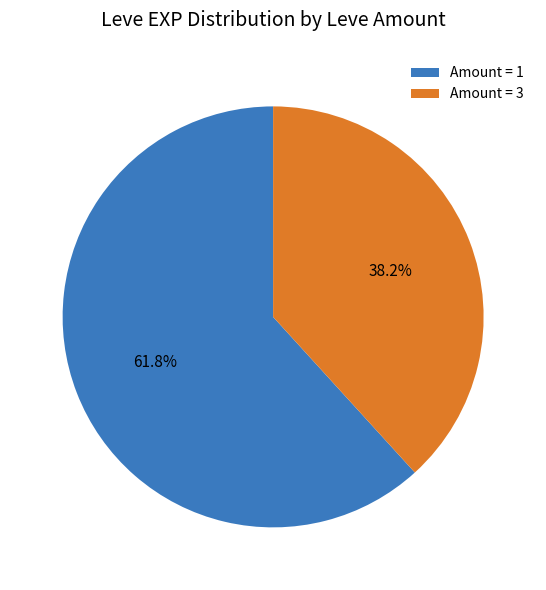

What is the total percentage of Amount = 1 and Amount = 3?

100.0%